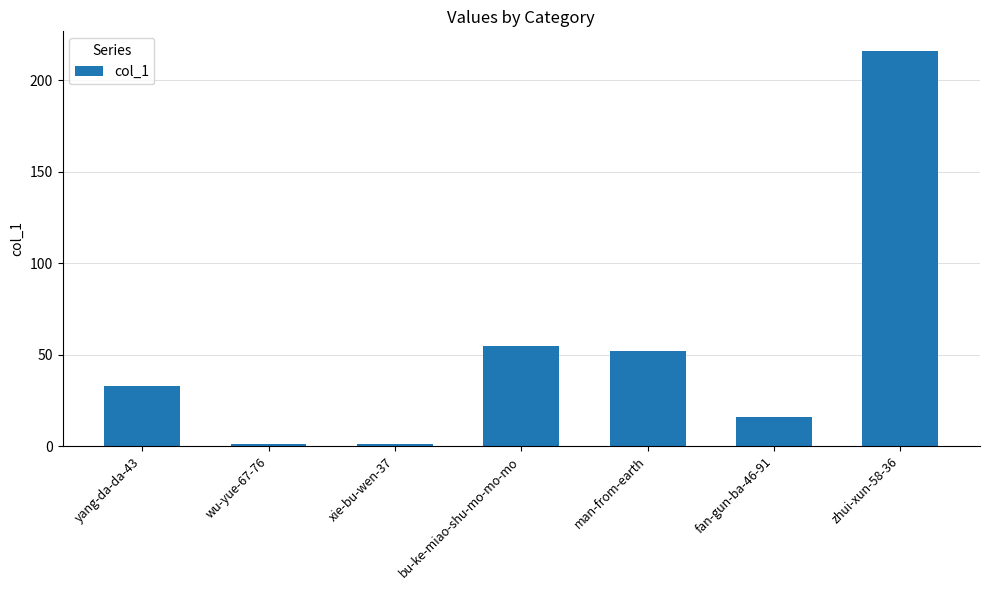

What is the sum of the values at yang-da-da-43 and bu-ke-miao-shu-mo-mo-mo?

88